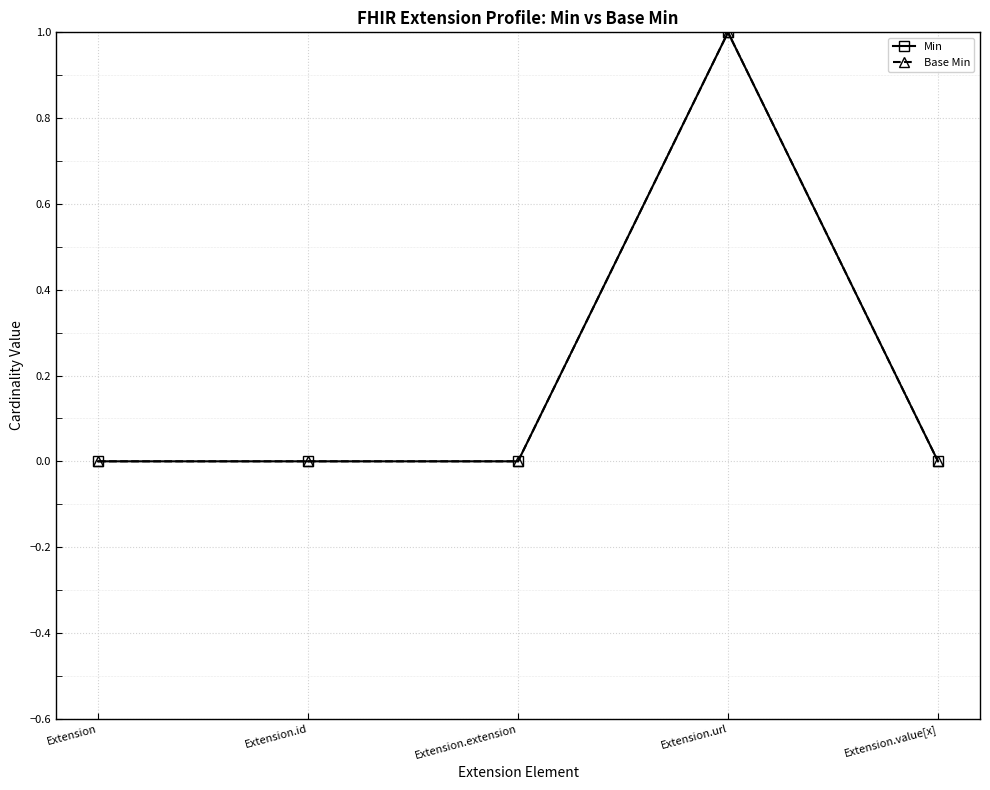

Does the chart have visible grid lines?

Yes